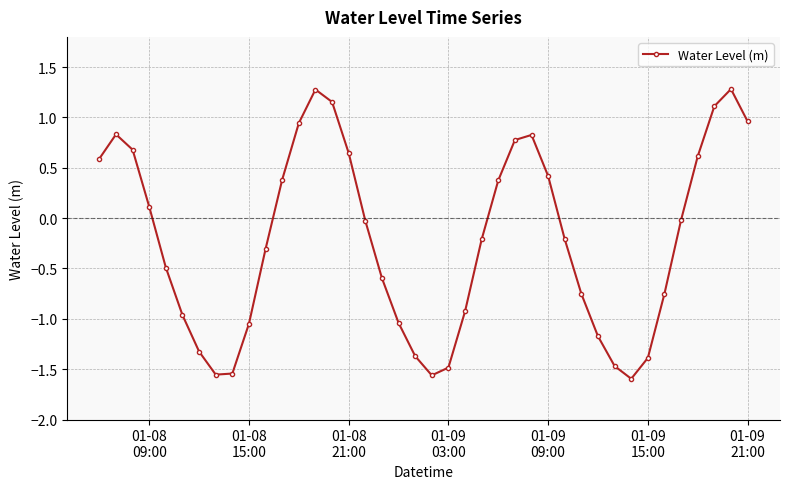

How many positive values are there?

17